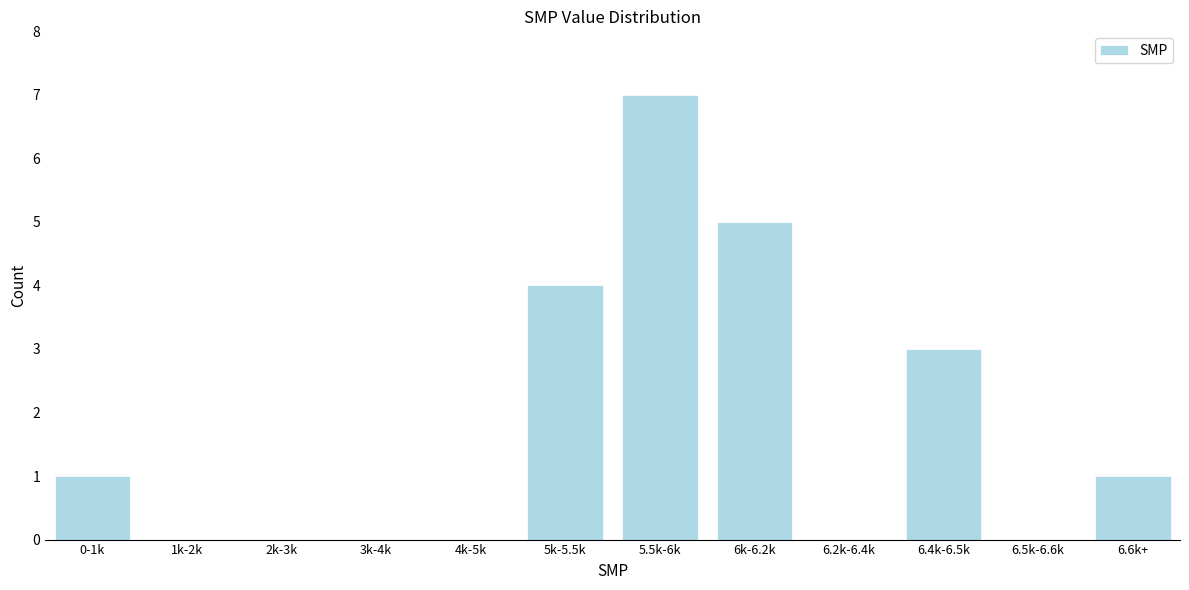

Reading right to left, what are all the values shown in this chart?

6.6k+=1	6.5k-6.6k=0	6.4k-6.5k=3	6.2k-6.4k=0	6k-6.2k=5	5.5k-6k=7	5k-5.5k=4	4k-5k=0	3k-4k=0	2k-3k=0	1k-2k=0	0-1k=1